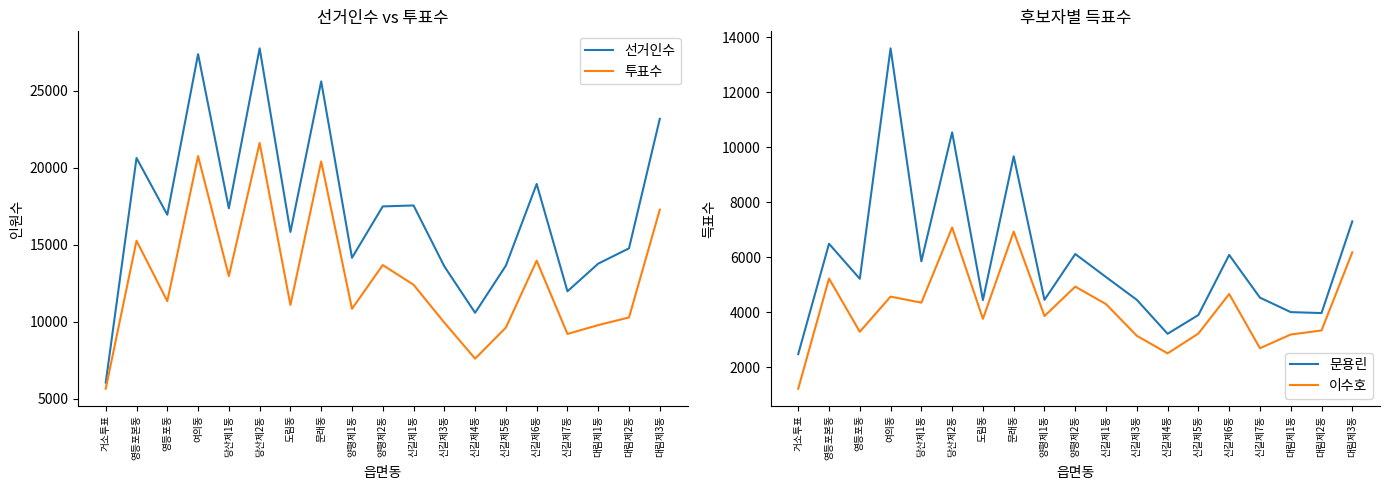

What is the total value across all series at 양평제2동?

42207